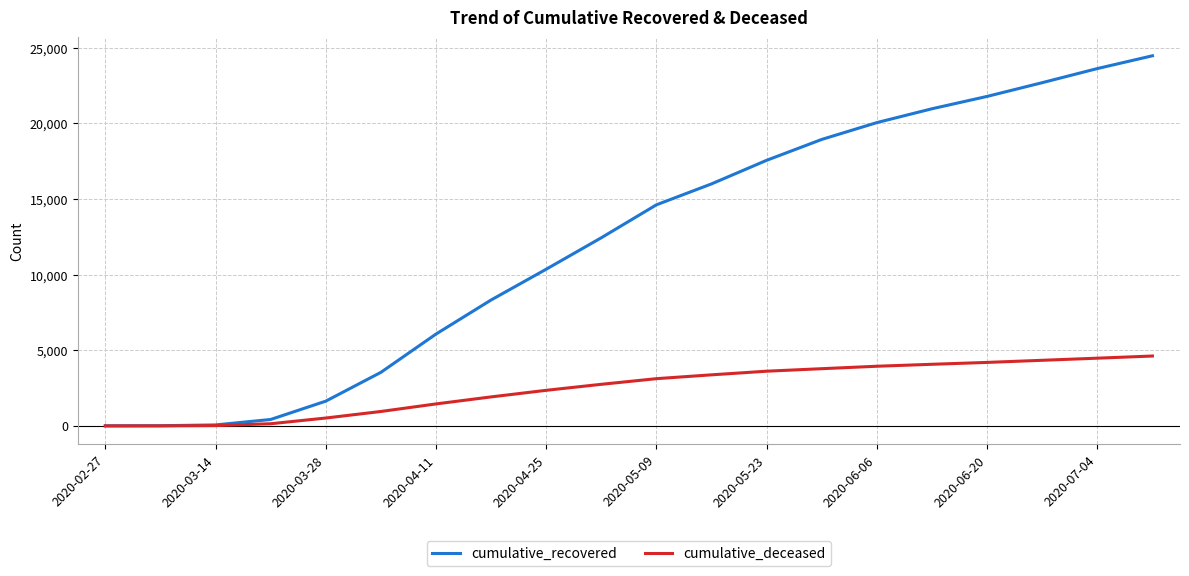

Rank the series by their average value, from highest to lowest.

cumulative_recovered, cumulative_deceased